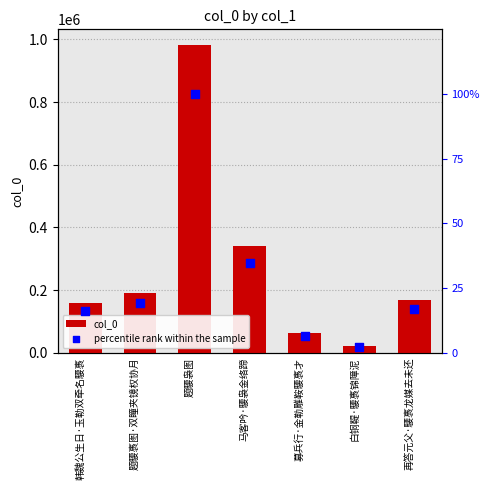

At which category is the sum across all series the highest?

题騕袅图